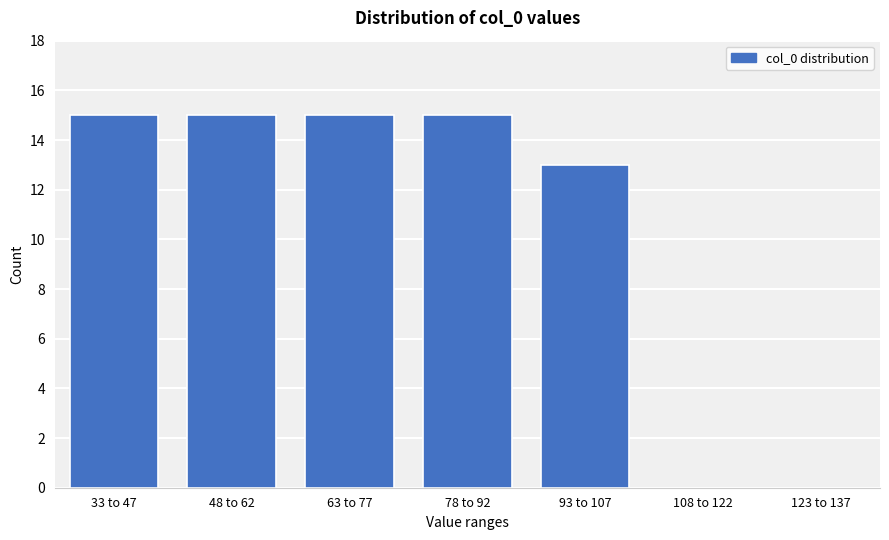

Reading left to right, list all the values displayed in this chart.

33 to 47=15	48 to 62=15	63 to 77=15	78 to 92=15	93 to 107=13	108 to 122=0	123 to 137=0